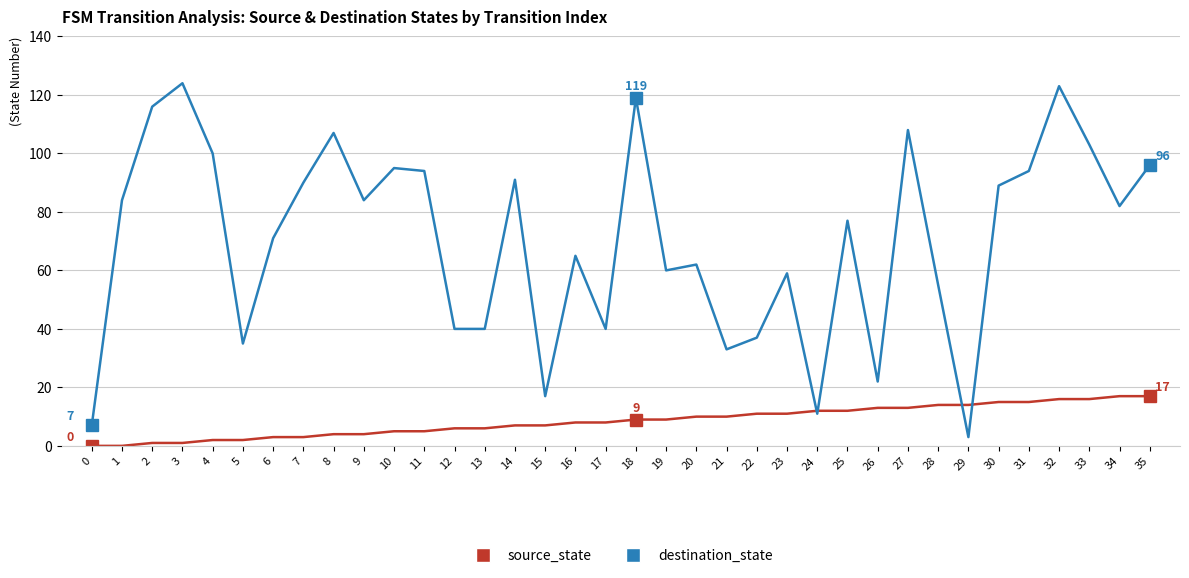

How many lines are shown in the chart?

2